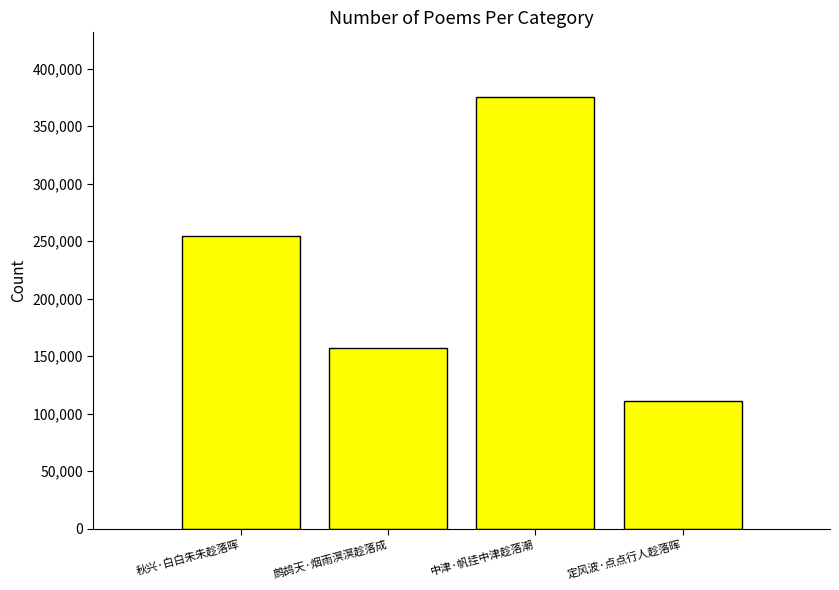

How many categories are shown in the chart?

4